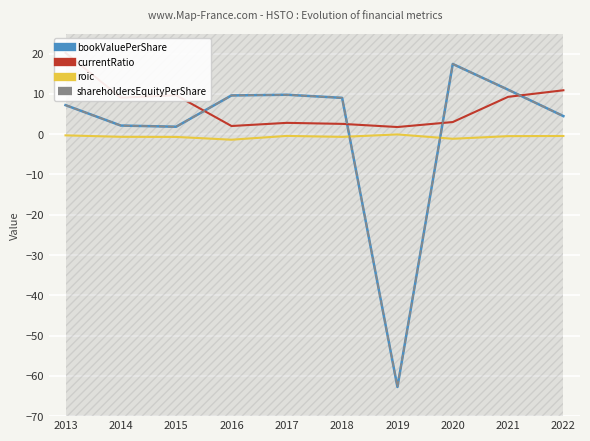

The value of roic at 2019 is -0.1. True or false?

True